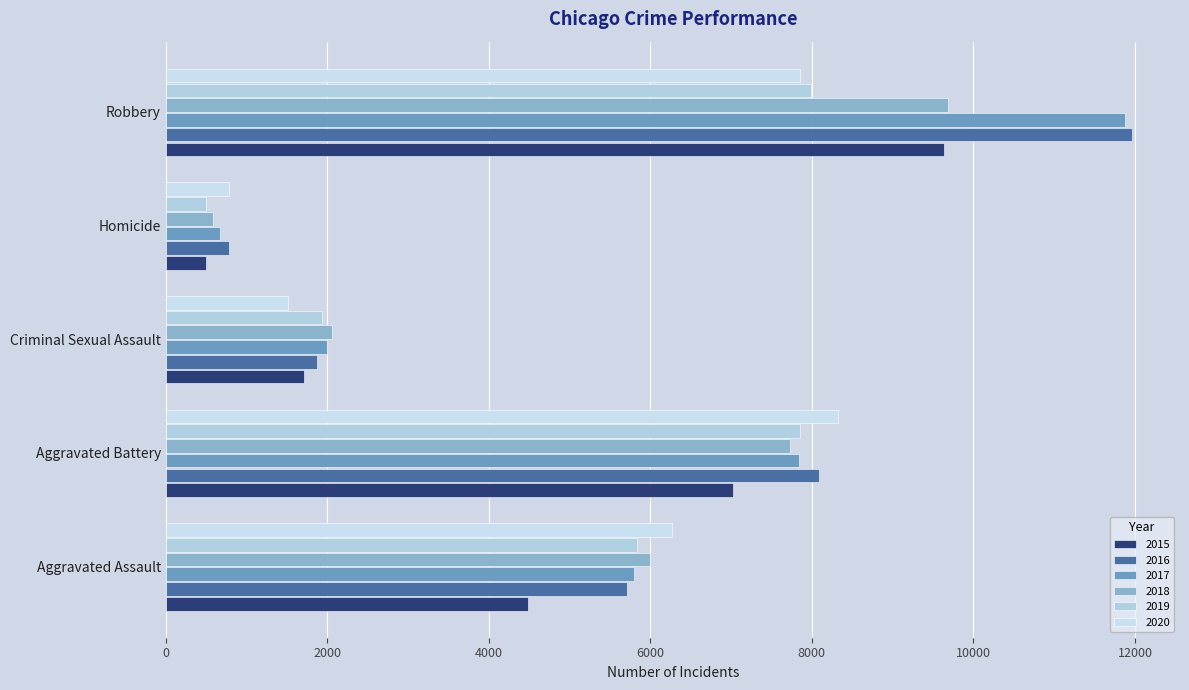

Reading right to left, what are all the values shown in this chart?

2015: 9638	496	1718	7018	4480
2016: 11960	786	1871	8085	5713
2017: 11881	672	1998	7845	5793
2018: 9681	588	2057	7734	6002
2019: 7995	499	1932	7858	5841
2020: 7855	787	1508	8320	6265